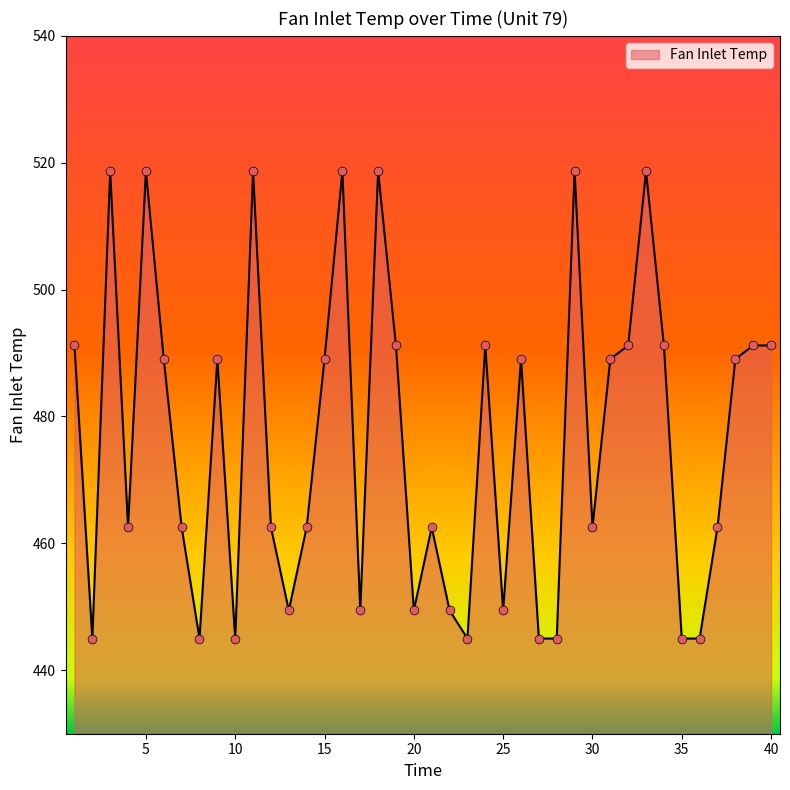

What is the minimum value shown in the chart?

445.0